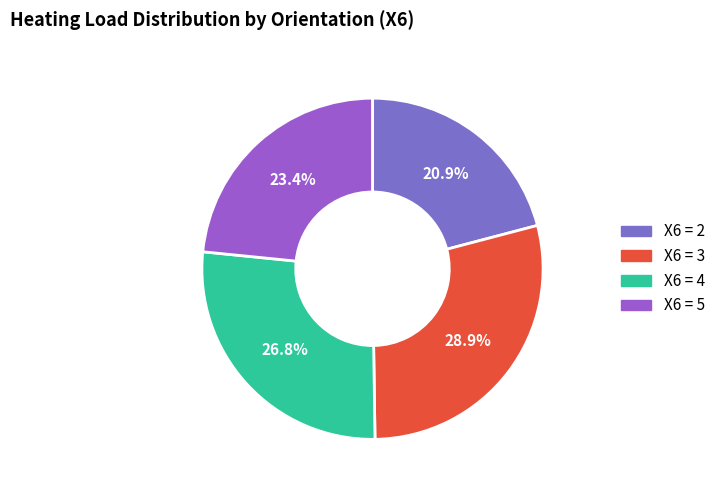

Count the number of slices in the pie.

4